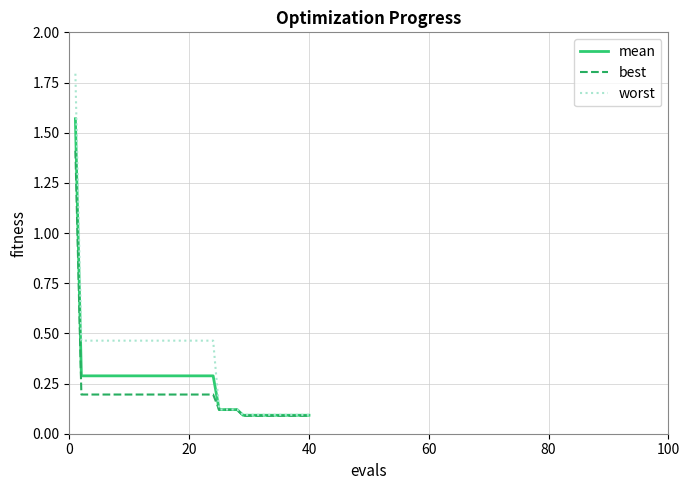

Which series has the largest range (max minus min)?

worst